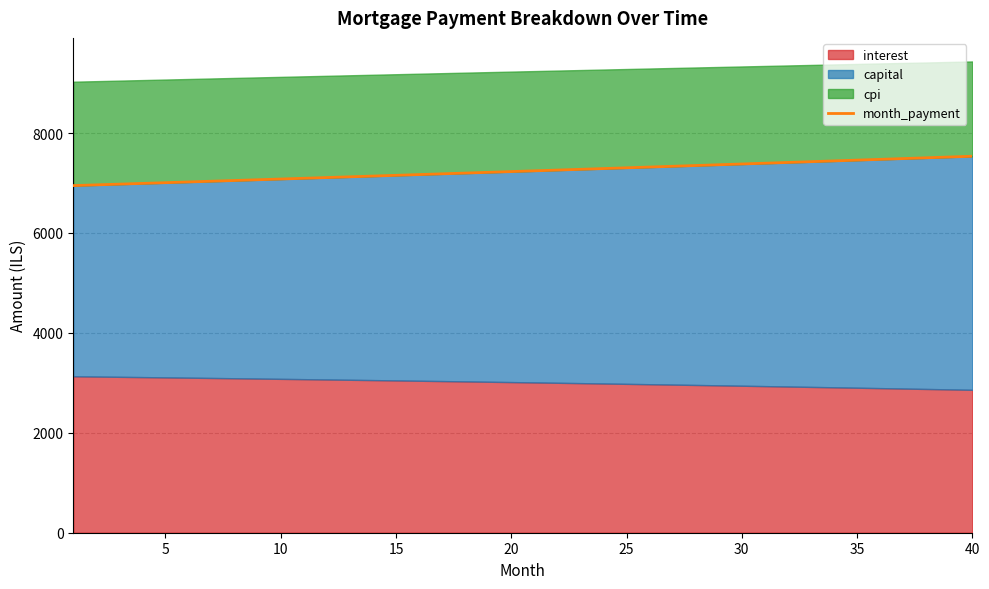

The value of month_payment at 5 is 7006.6. True or false?

True